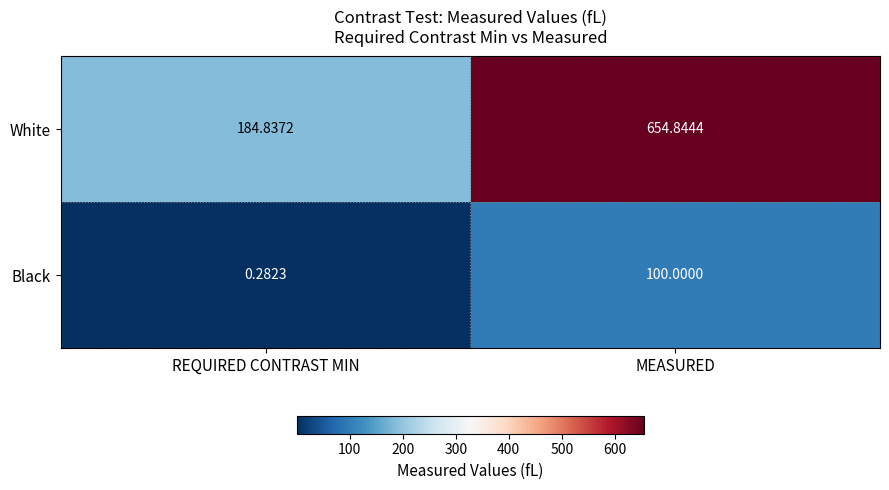

Which category has the highest value in the Black series?

MEASURED